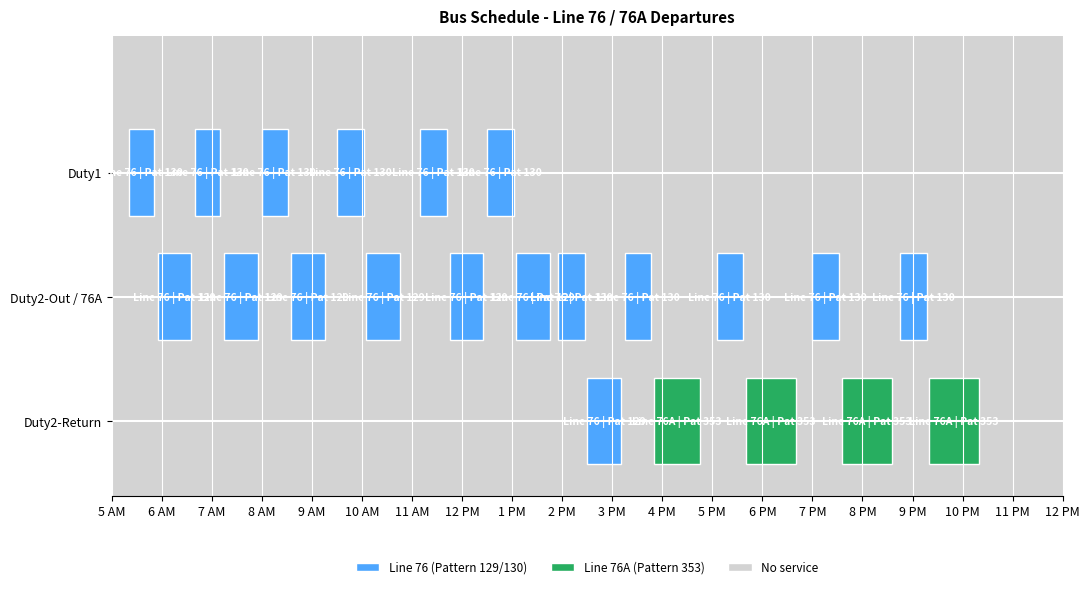

Between 12:30 and 08:00, which is larger?

12:30